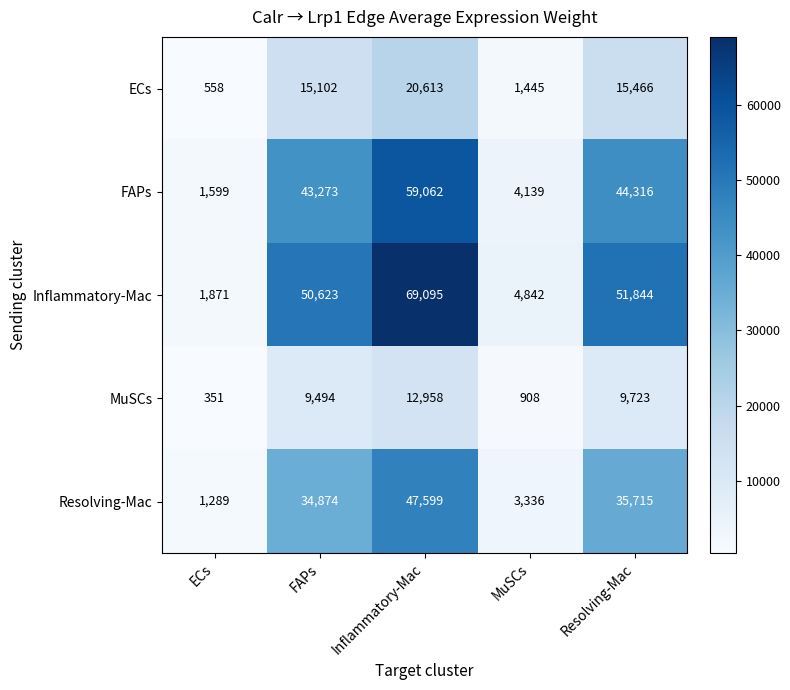

What is the spread (max minus min) of values at ECs?

1520